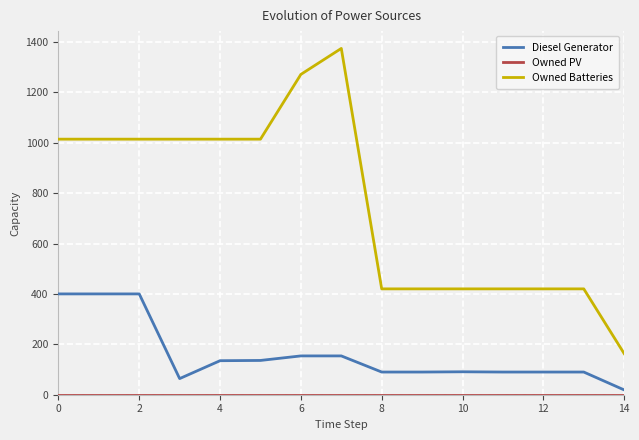

What is the minimum value for Owned Batteries?

163